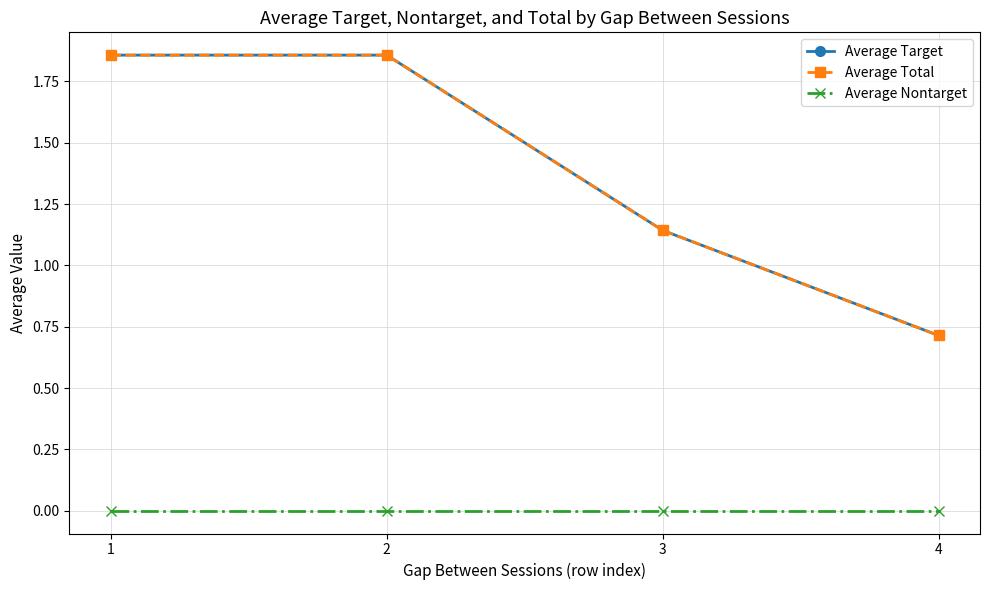

True or false: Average Nontarget and Average Total intersect in this chart.

False